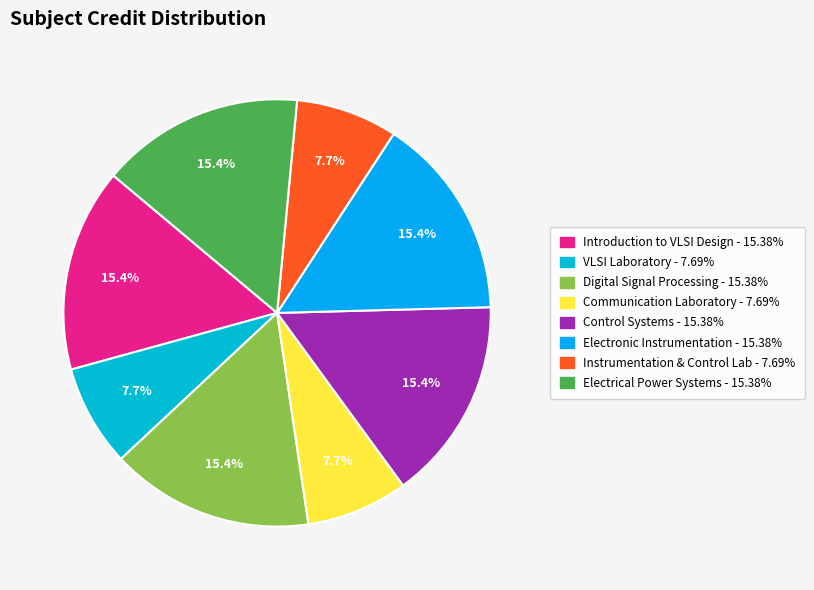

How many slices are in this pie chart?

8